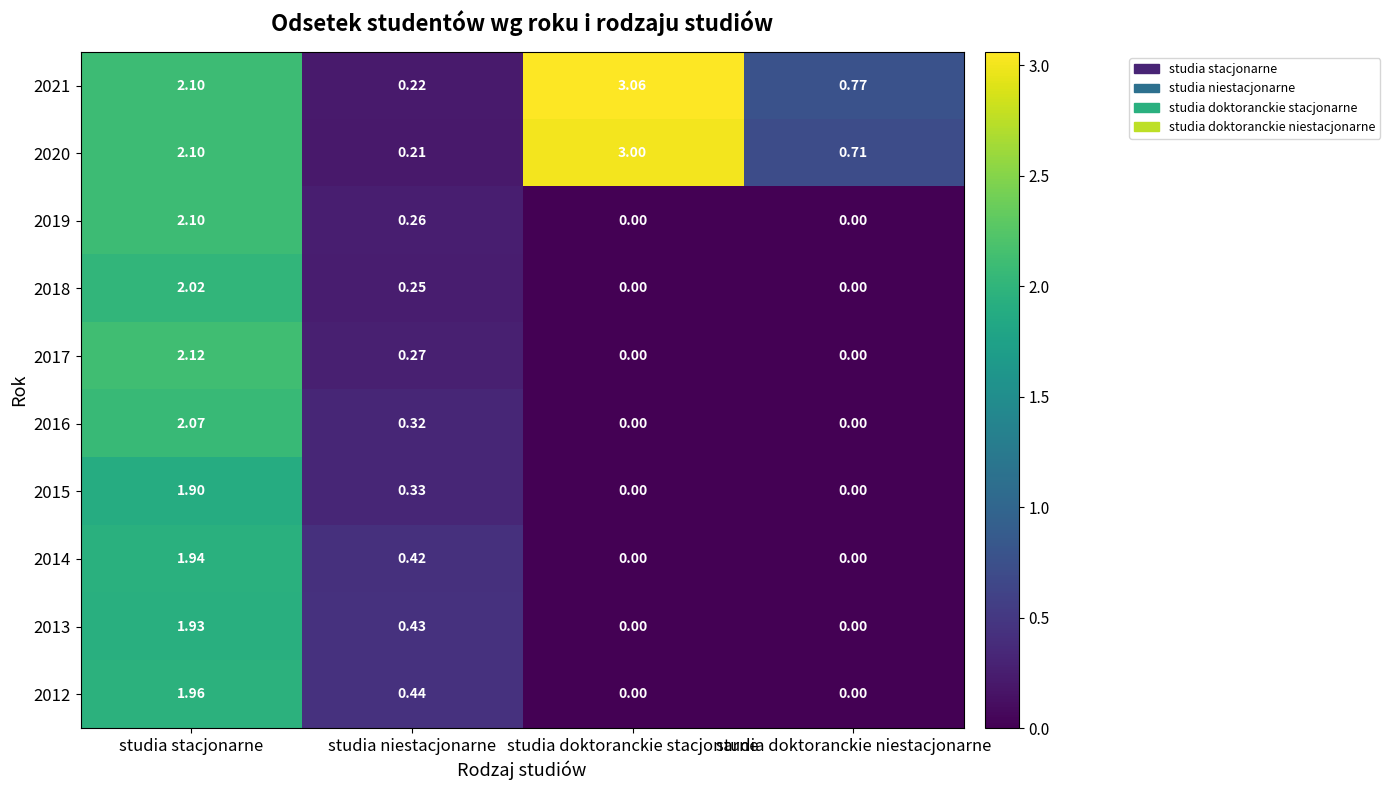

At which label does 2013 reach its peak?

studia stacjonarne